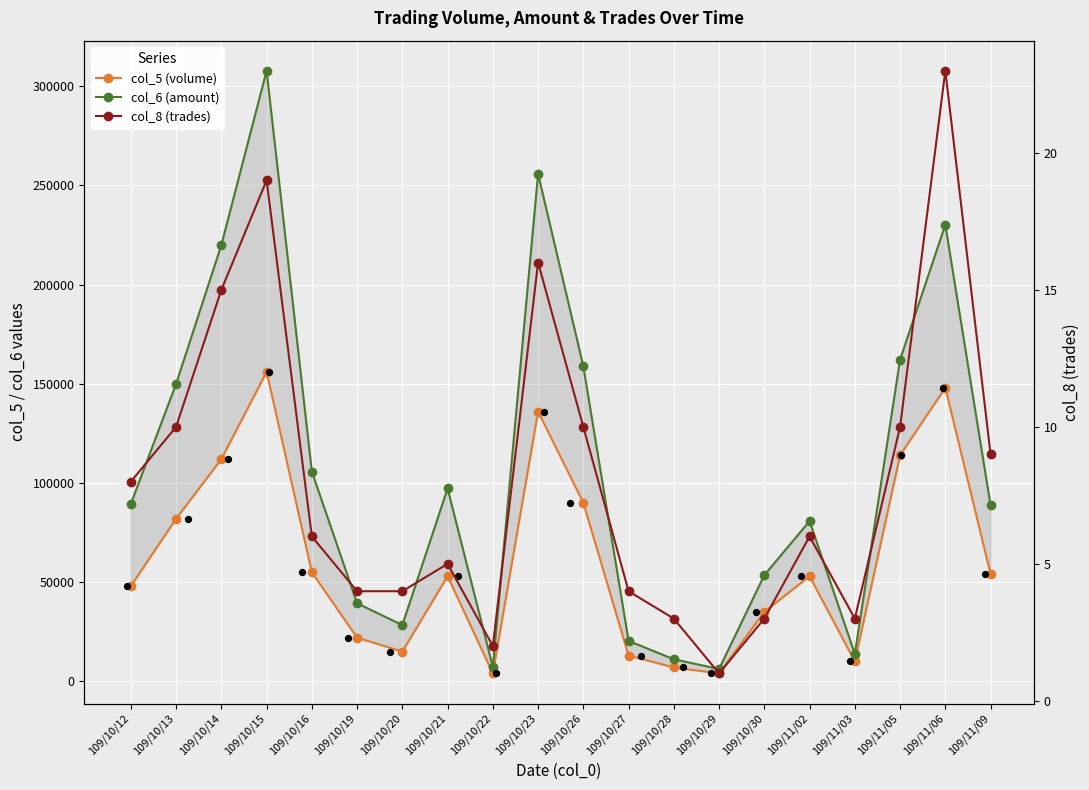

Is the value of col_8 (trades) at 109/10/30 greater than the value of col_5 (volume) at 109/10/29?

No